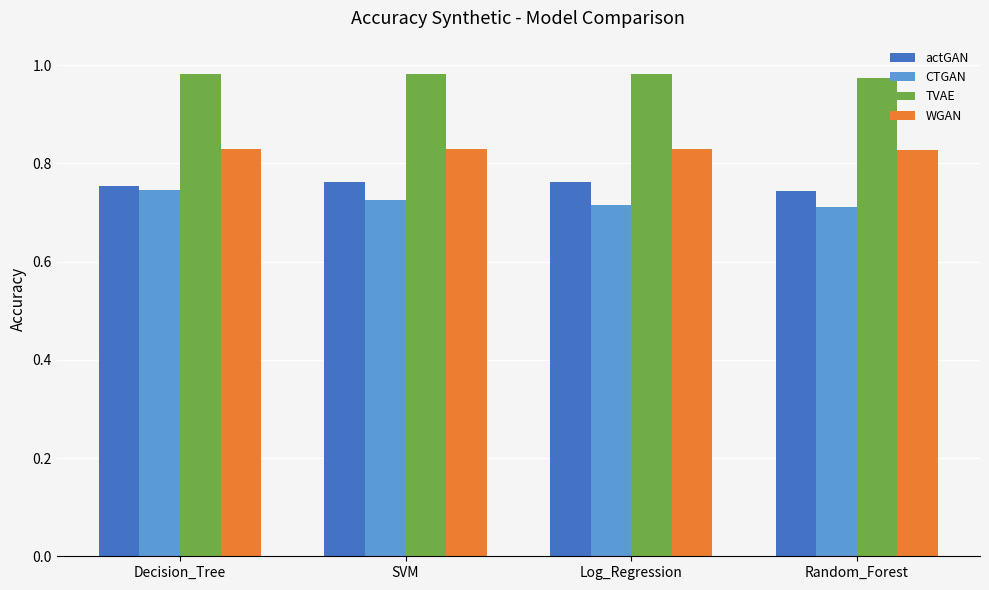

What are all the series names shown in the legend?

actGAN, CTGAN, TVAE, WGAN